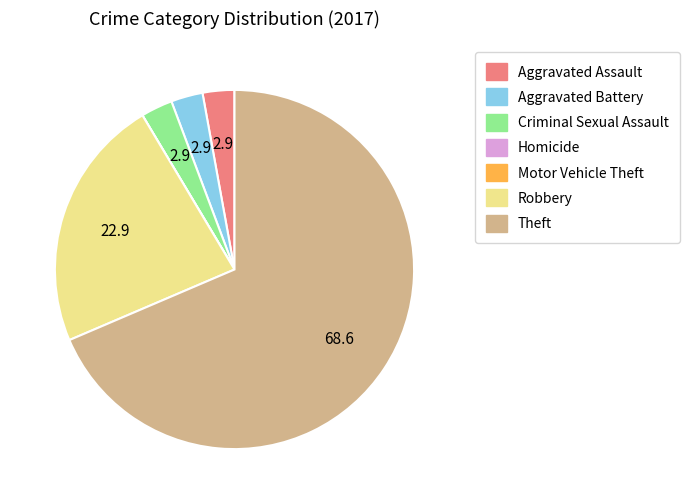

What is the largest slice in the pie chart?

Theft